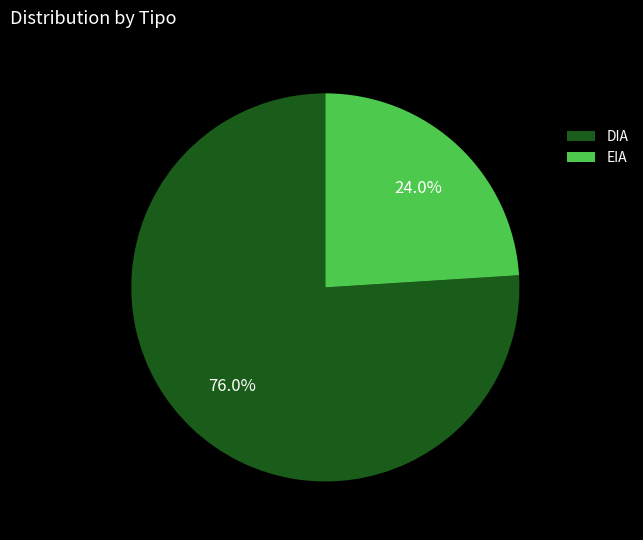

How much of the chart is everything except DIA?

24.0%